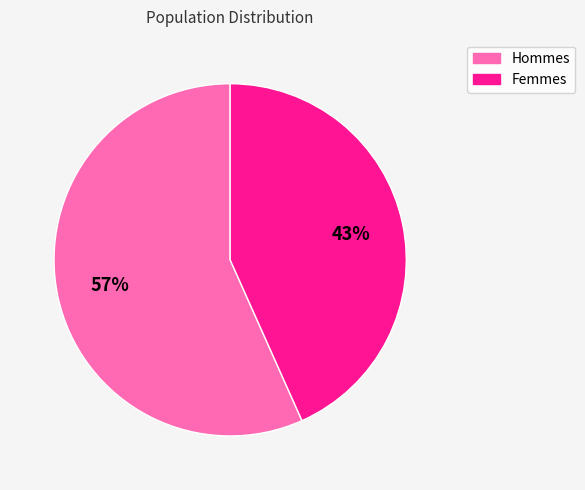

To the nearest percent, what is the average slice percentage?

50%